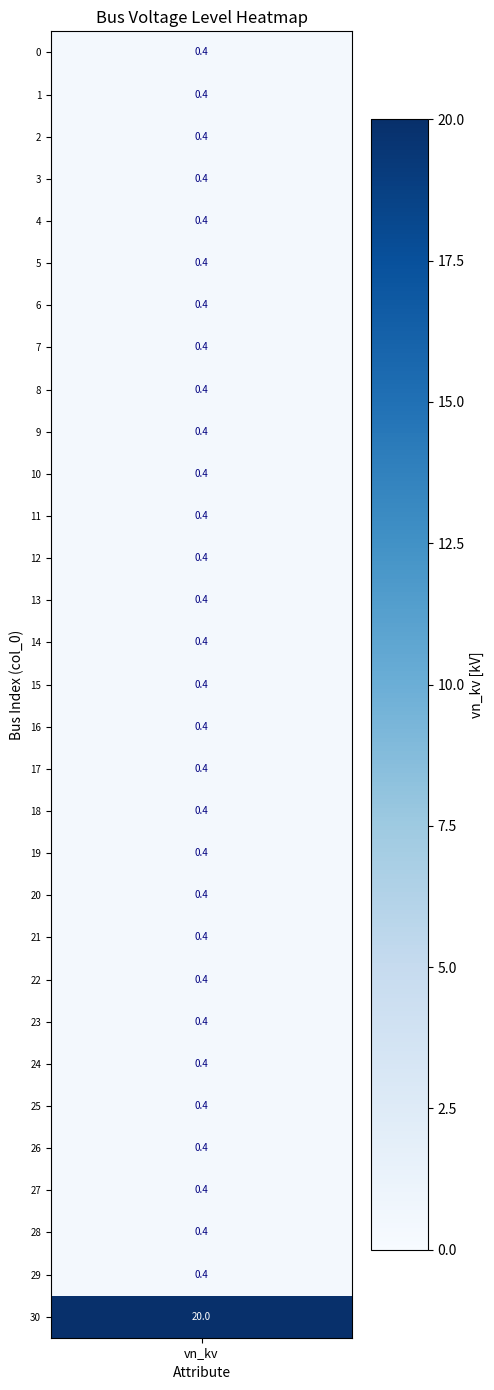

True or false: the data shows 0.2 at 24.

False